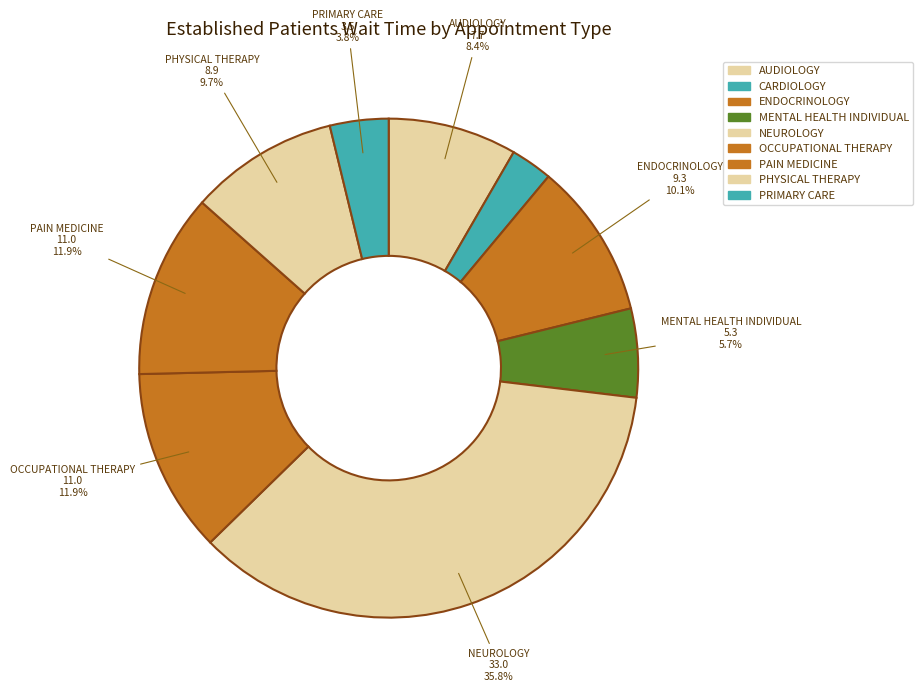

Which slice is the smallest?

CARDIOLOGY